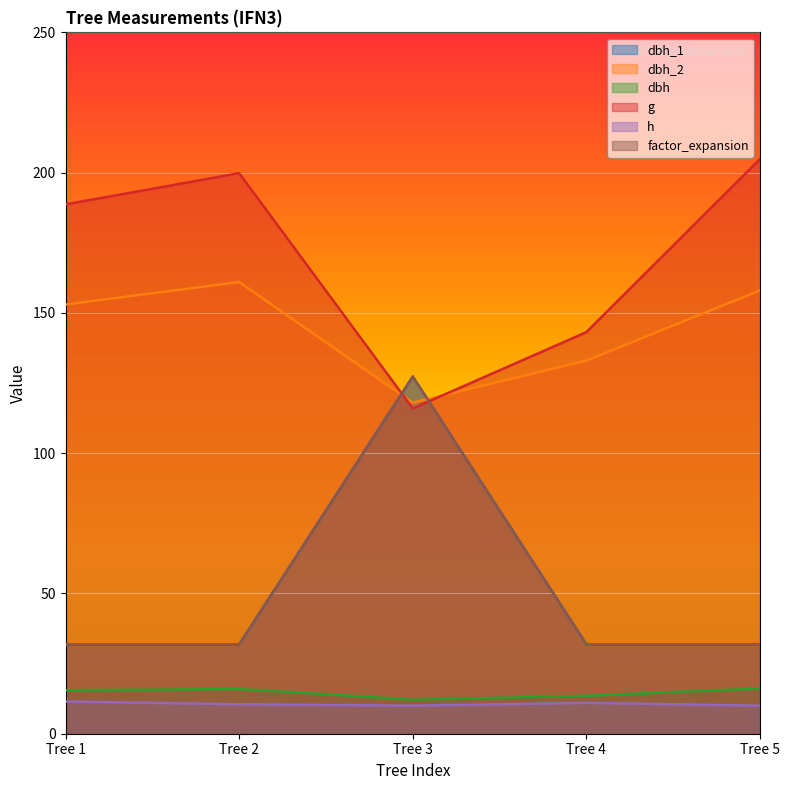

What are all the series names shown in the legend?

dbh_1, dbh_2, dbh, g, h, factor_expansion